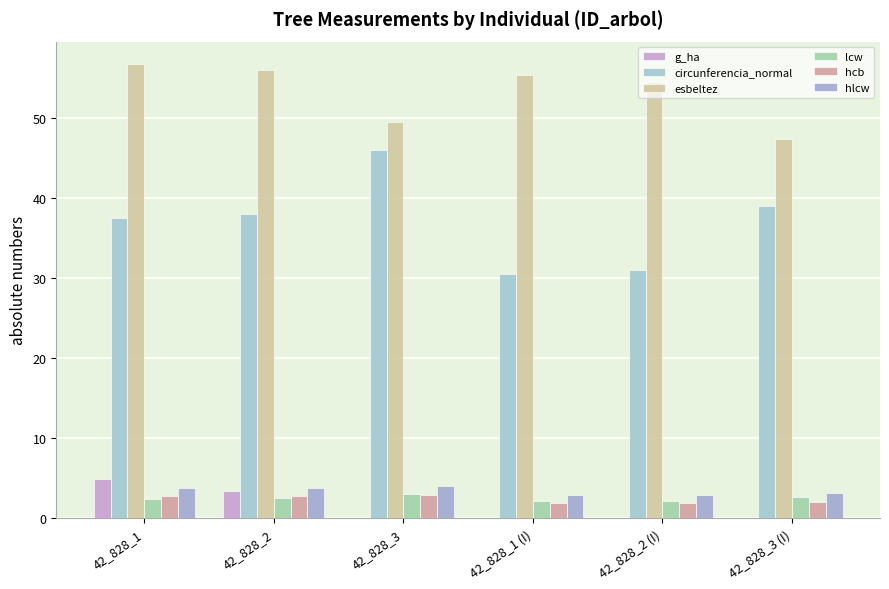

Are the bars horizontal?

No